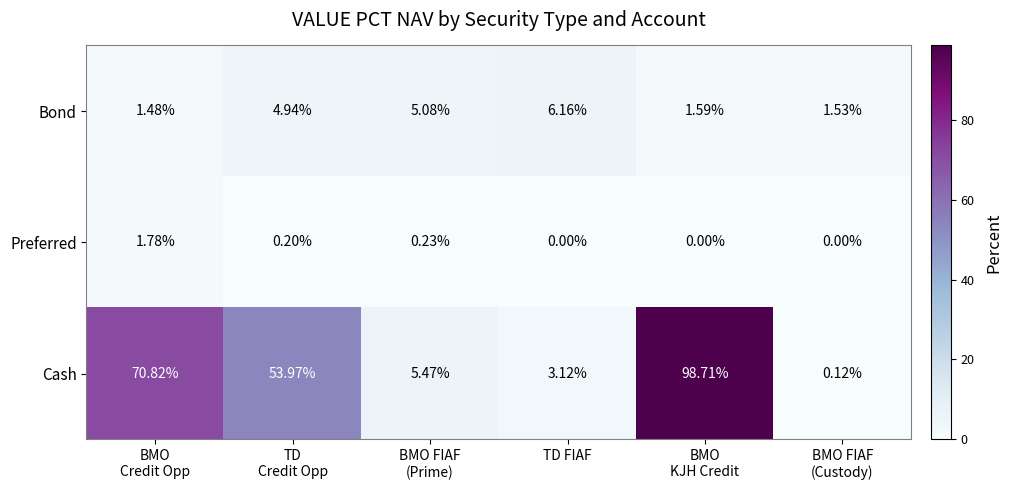

Which series has the widest spread of values?

Cash